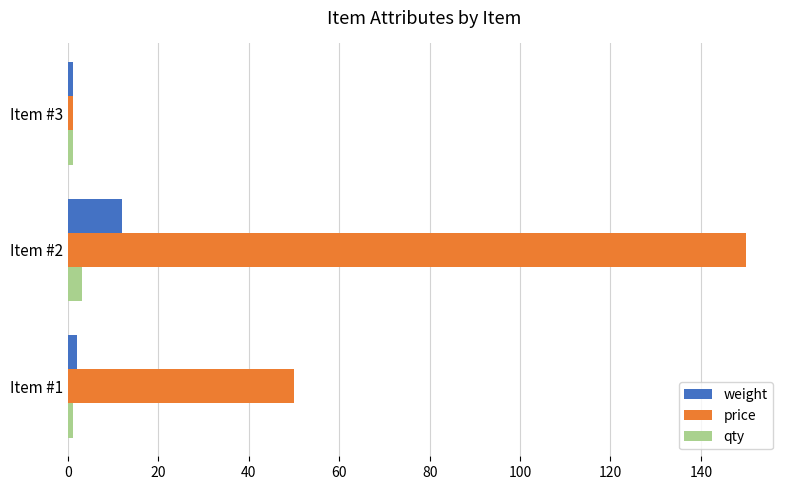

What is the difference between the second highest and minimum values in the price series?

49